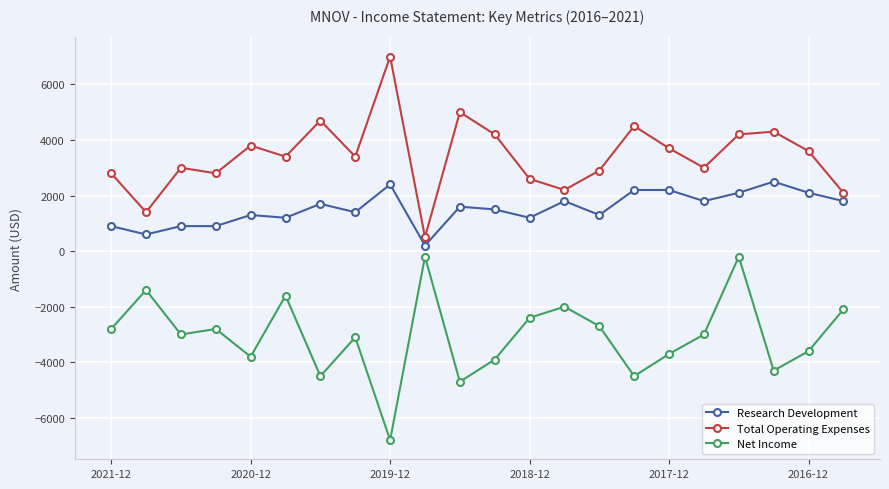

What is the minimum value shown in the chart?

-6800